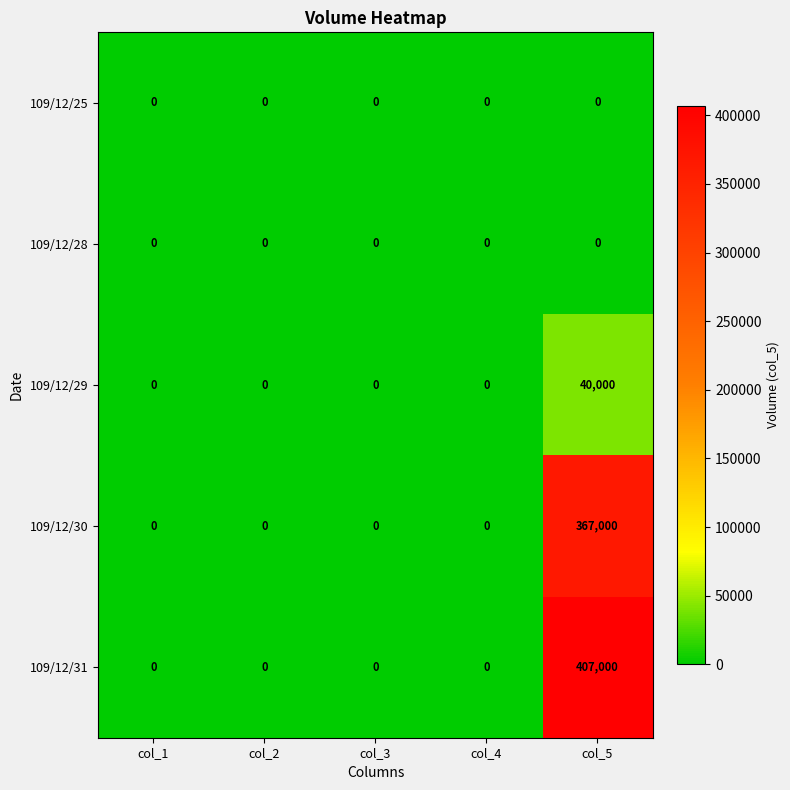

Which series has the largest range (max minus min)?

109/12/31